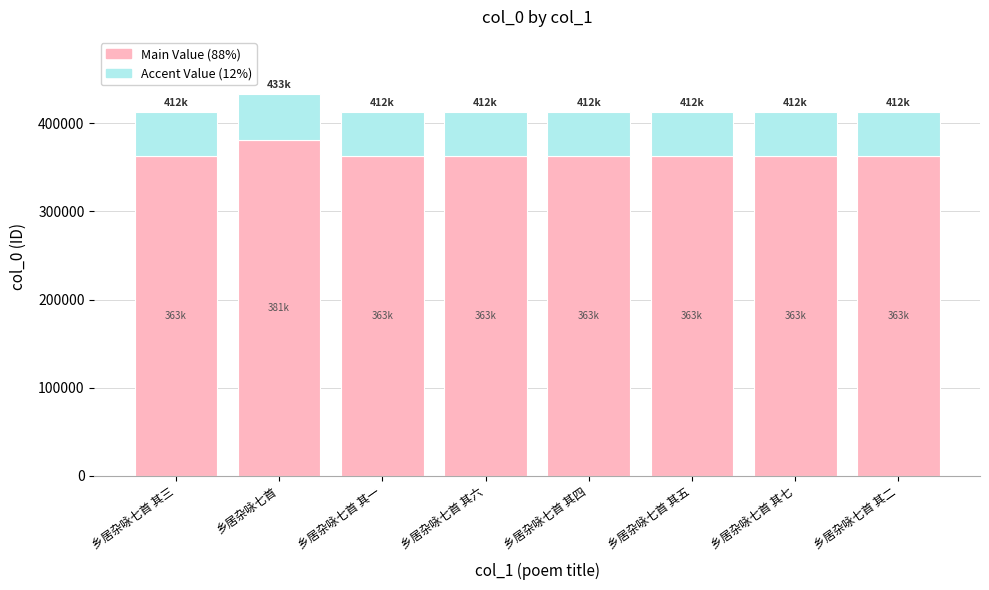

The Main Value (88%) series shows 142511.0 at 乡居杂咏七首 其四. True or false?

False